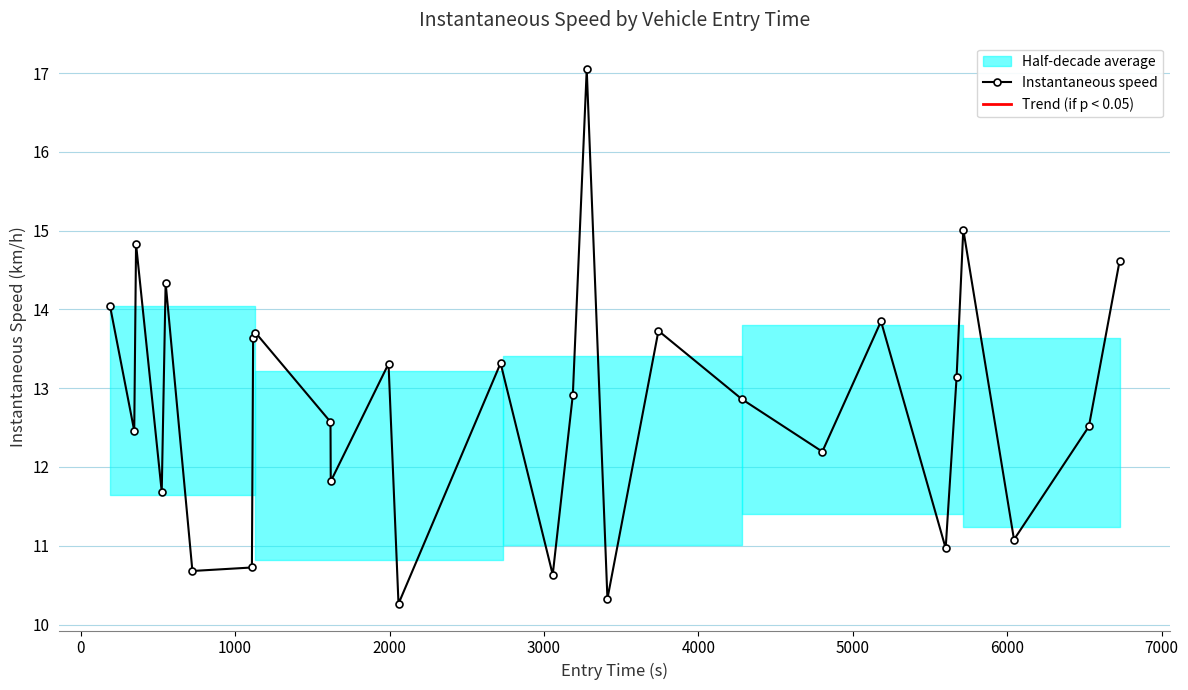

True or false: the data has more than 1 interior local peaks.

True